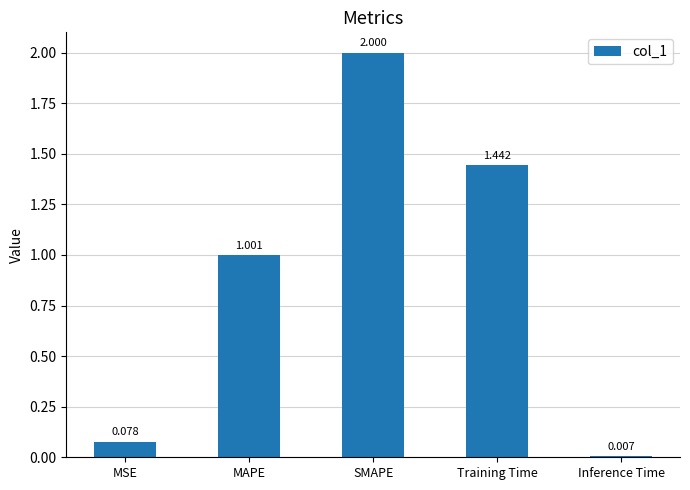

Is it true that the value at MAPE is 1.0?

True